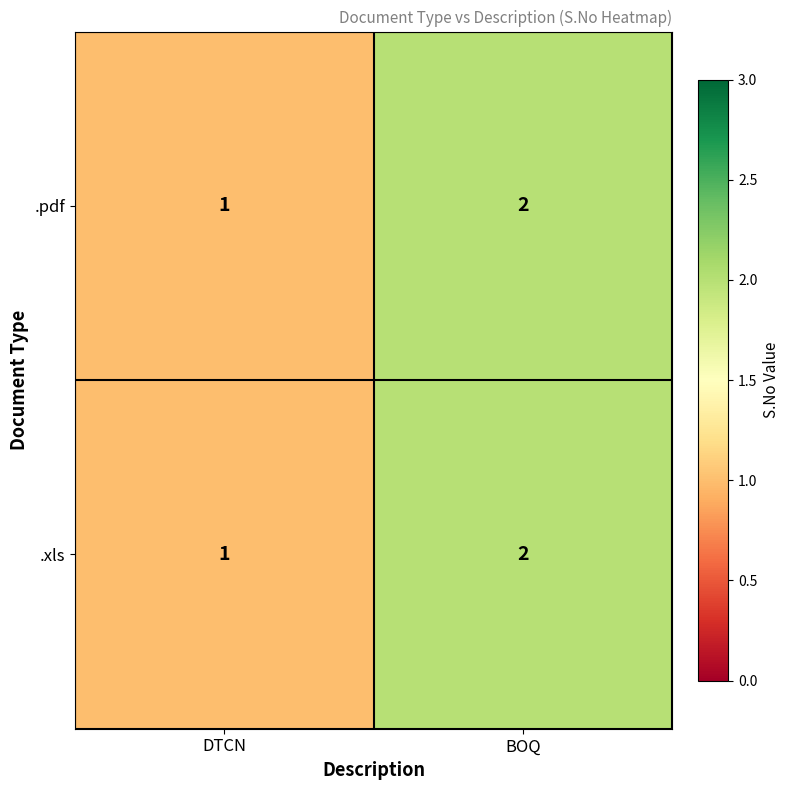

Reading left to right, list all the values displayed in this chart.

.pdf: DTCN=1	BOQ=2
.xls: DTCN=1	BOQ=2